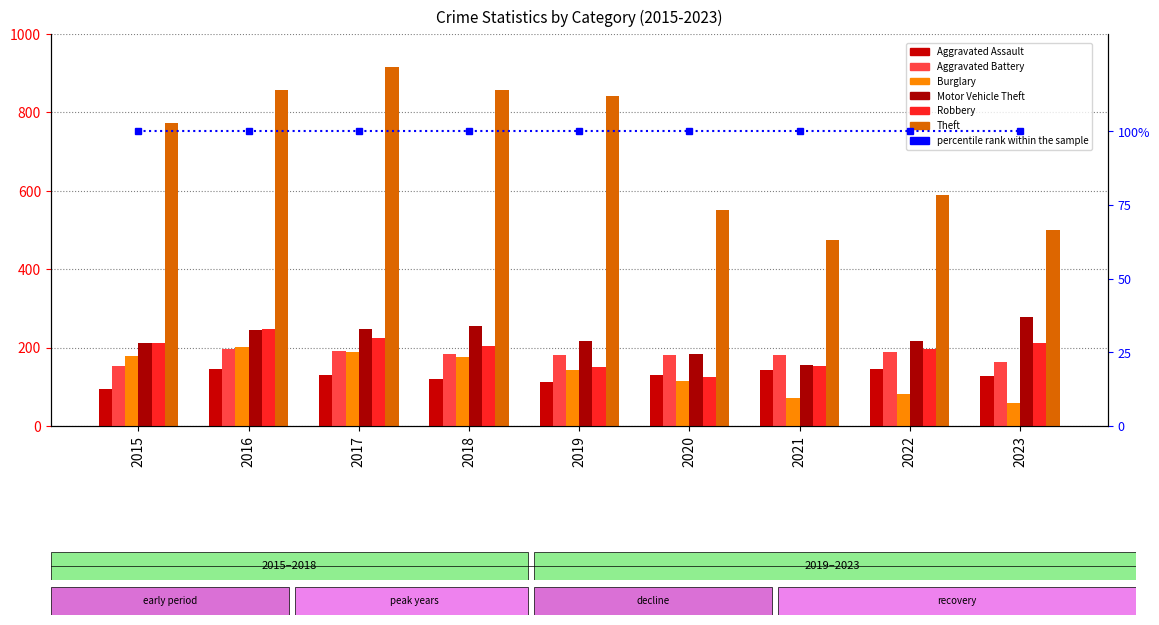

What is the total value across all series at 2016?

1893